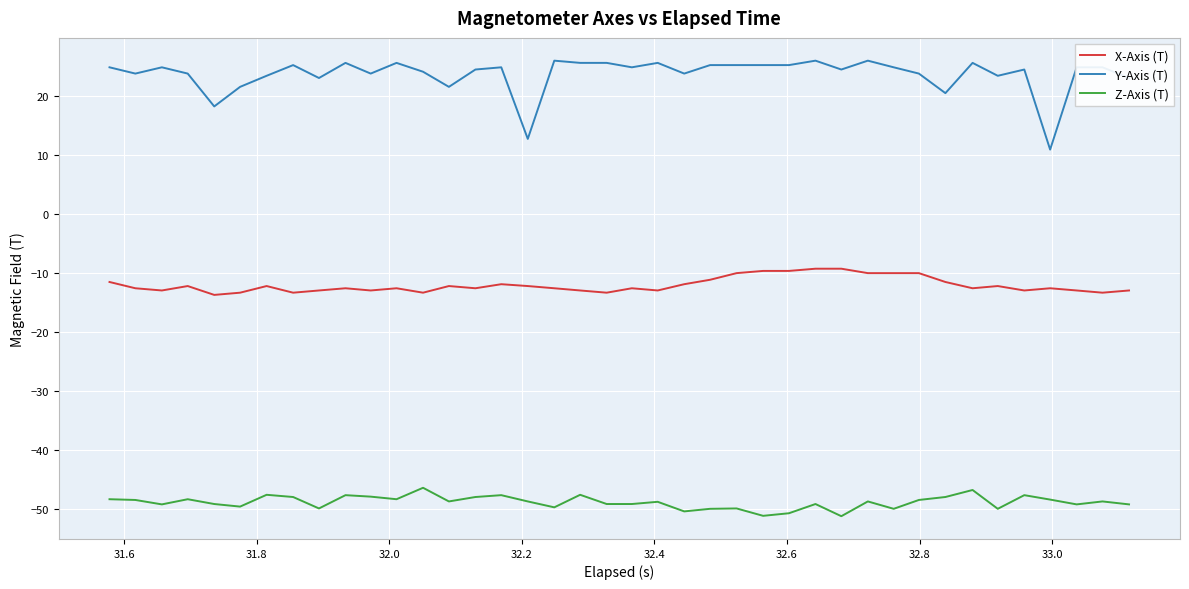

What is the difference between the maximum and minimum values in the X-Axis (T) series?

4.4